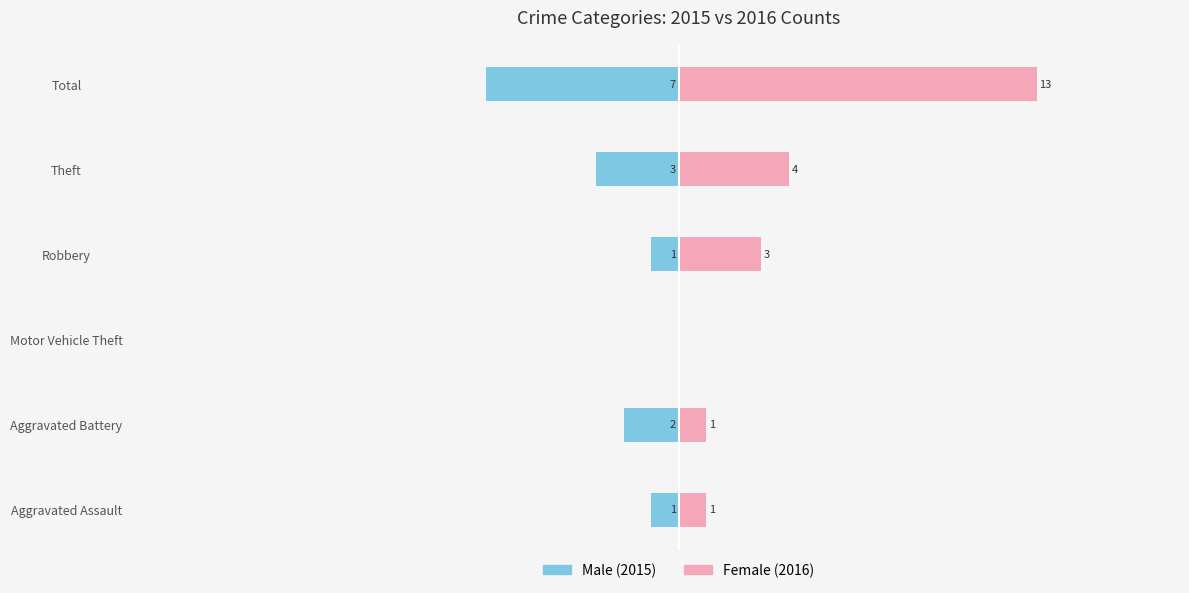

What is the sum of all Male values?

-14